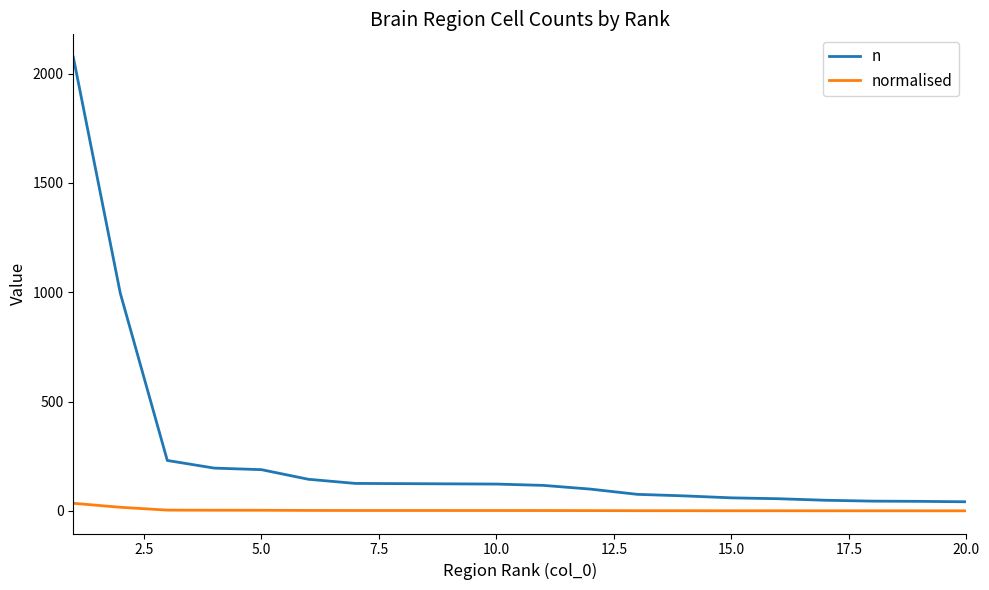

Which series has the widest spread of values?

n